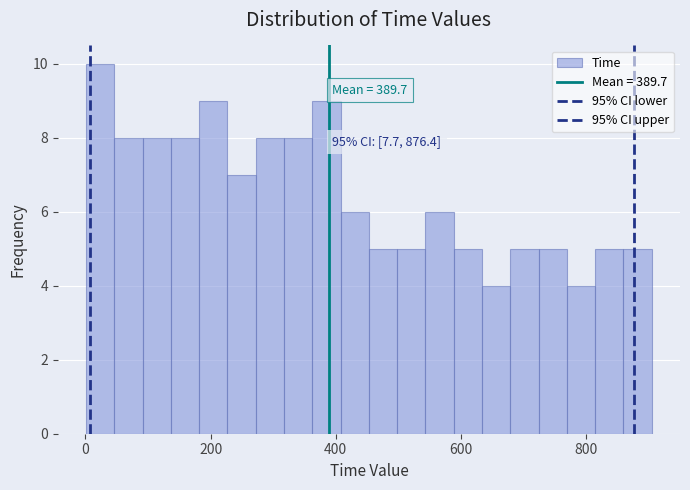

Read against the x-axis, roughly where is the centre of the tallest bar?

20